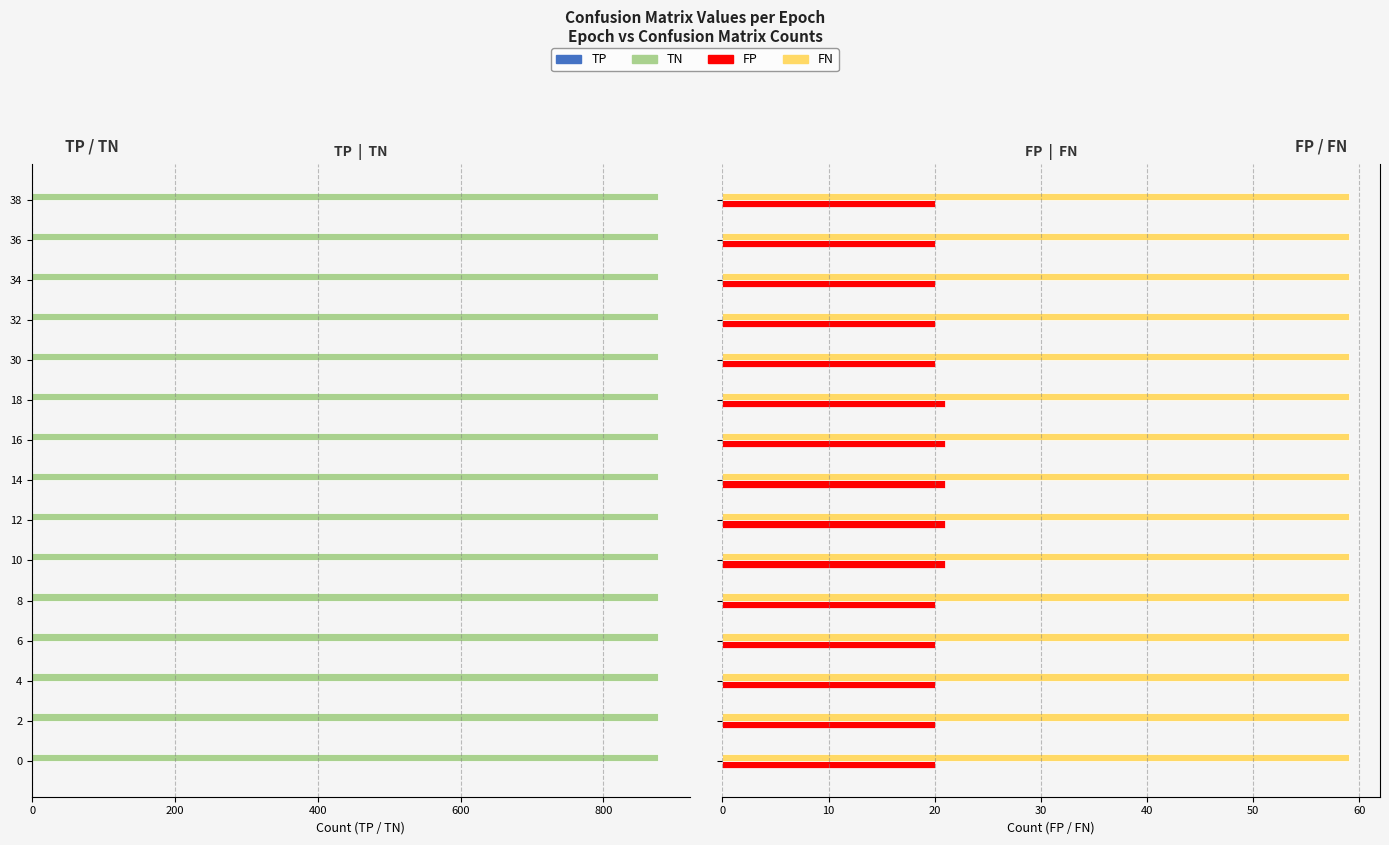

How many bars are there in each group?

4